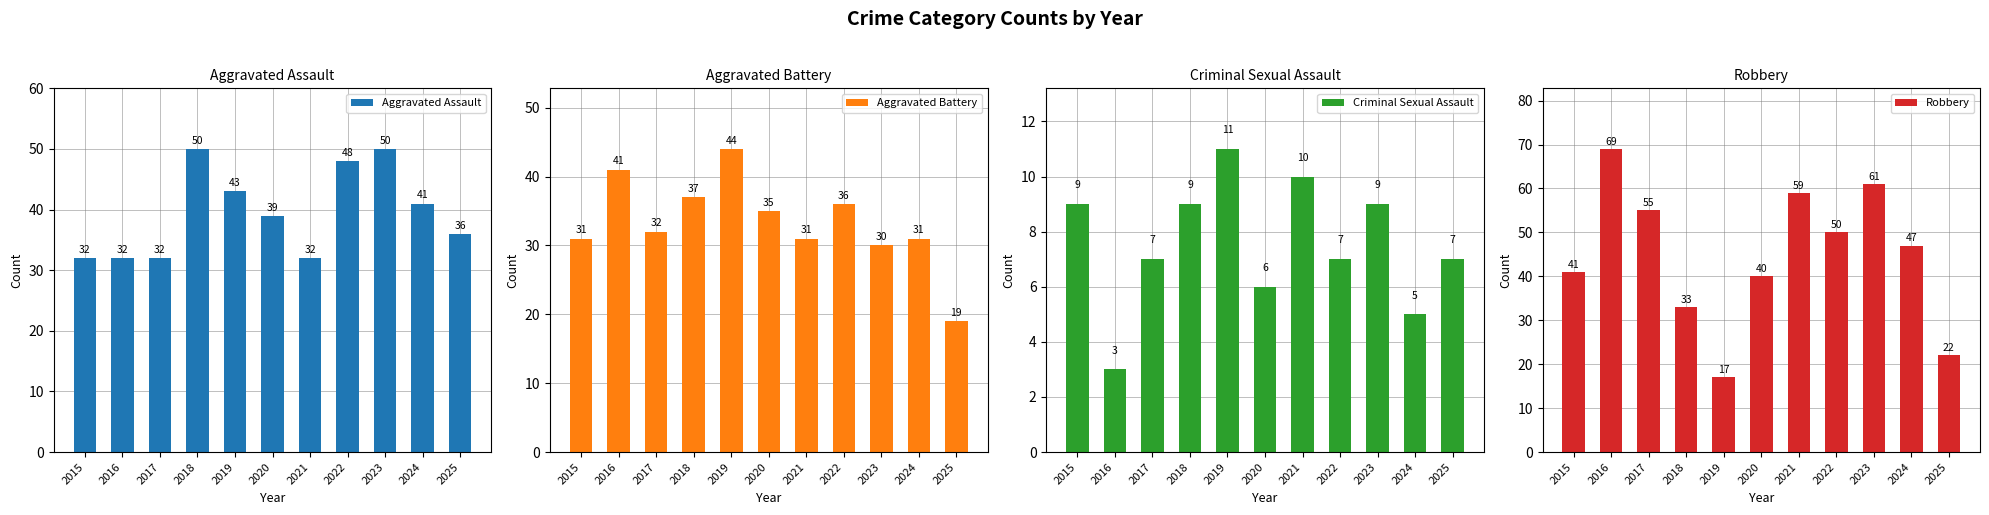

How many bars are there in total?

44